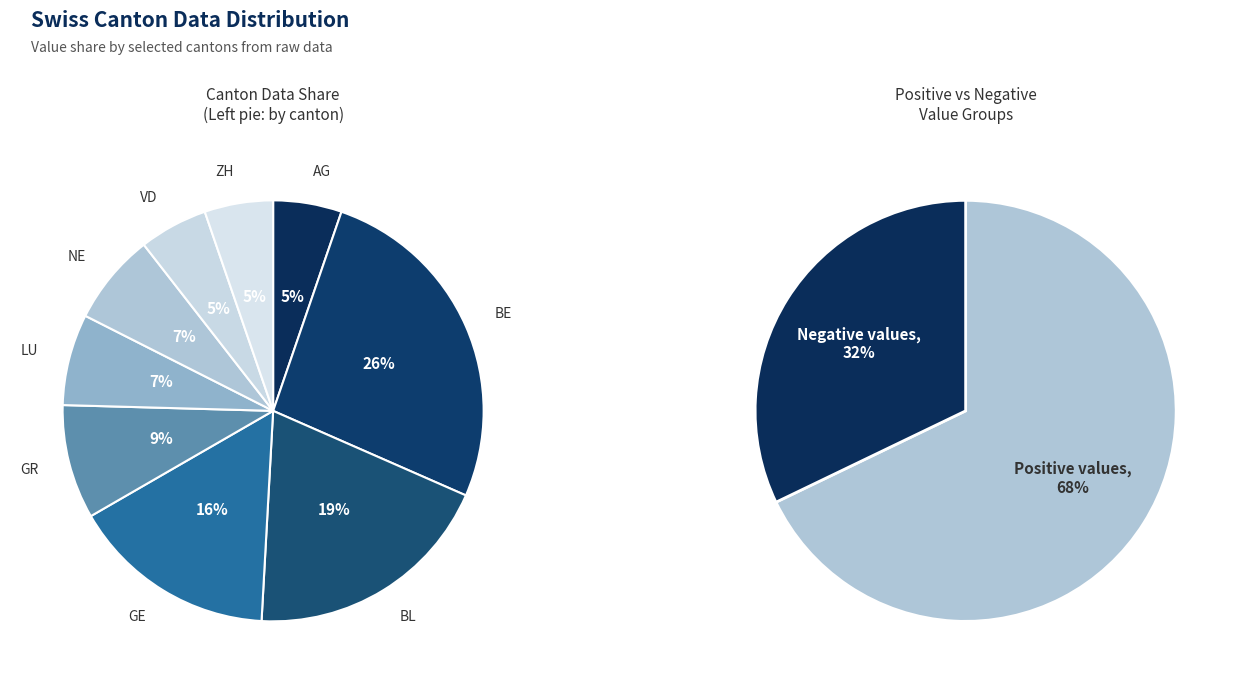

How many segments does this pie chart have?

9